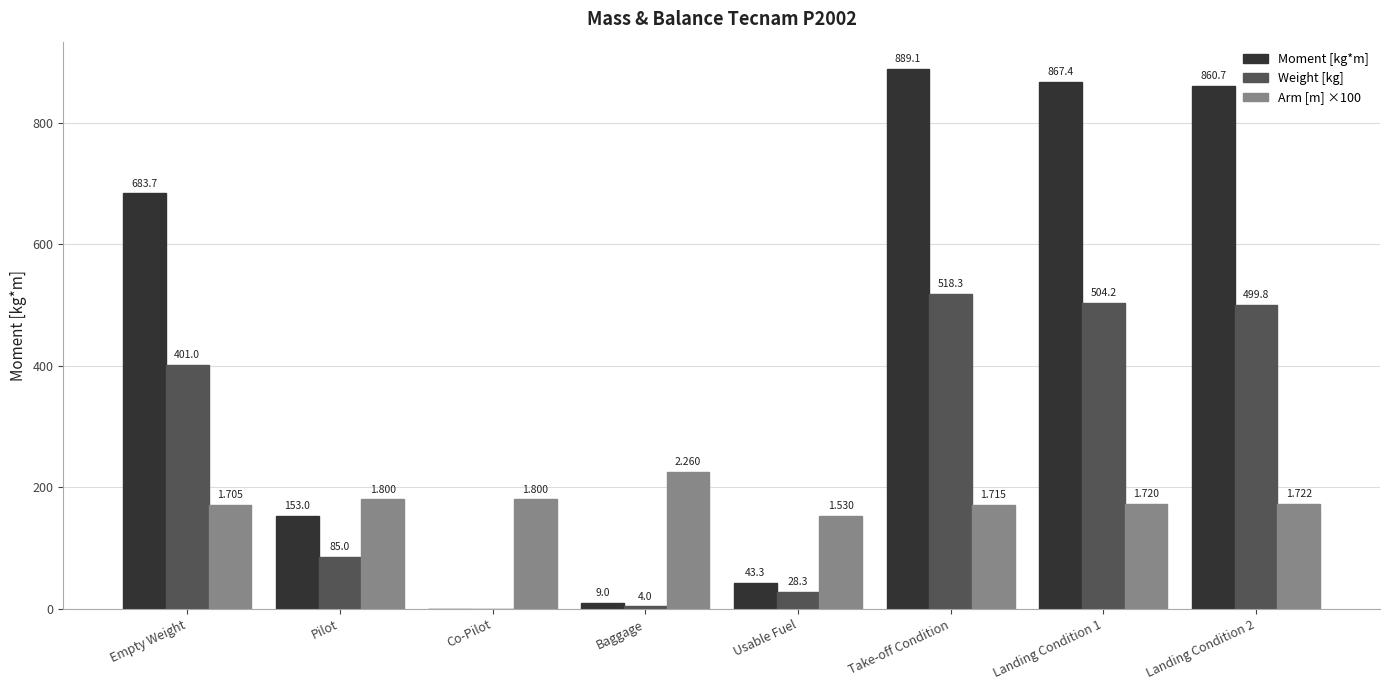

Which series has the largest total across all categories?

Moment [kg*m]